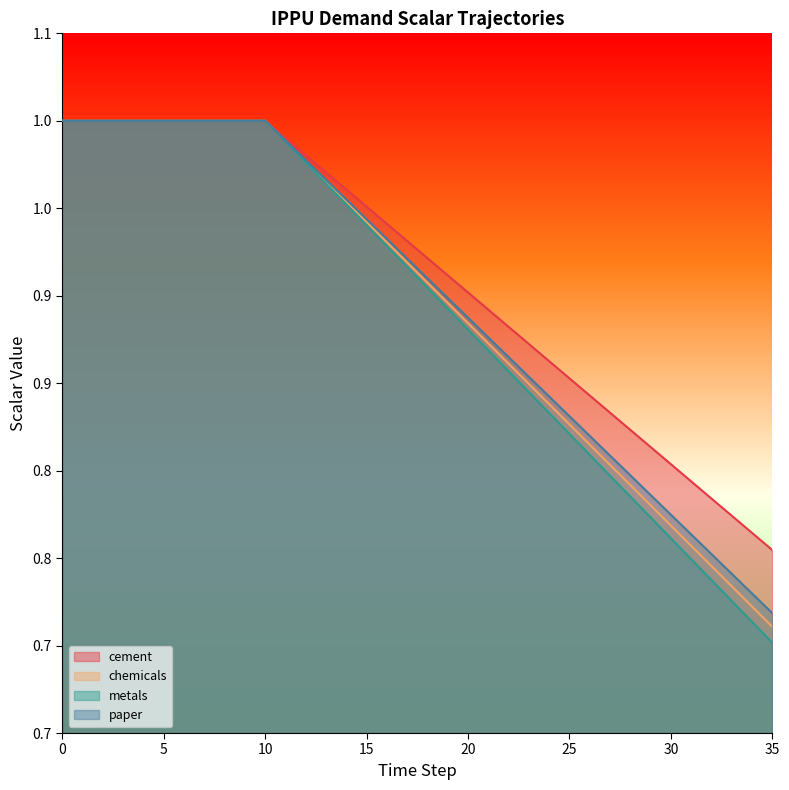

List the labels in order of demscalar_ippu_chemicals value, smallest first.

35, 34, 33, 32, 31, 30, 29, 28, 27, 26, 25, 24, 23, 22, 21, 20, 19, 18, 17, 16, 15, 14, 13, 12, 11, 0, 1, 2, 3, 4, 5, 6, 7, 8, 9, 10